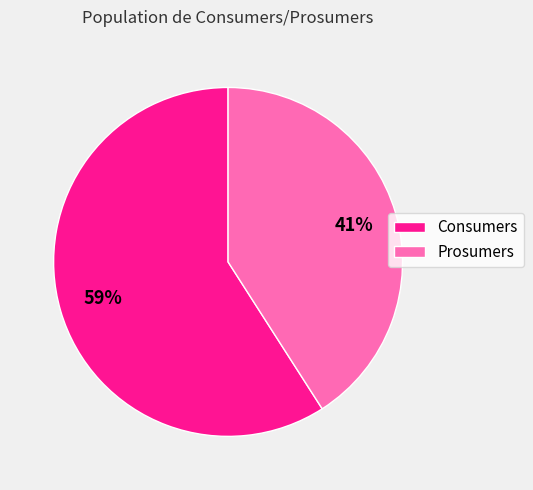

To the nearest percent, what is the average slice percentage?

50%